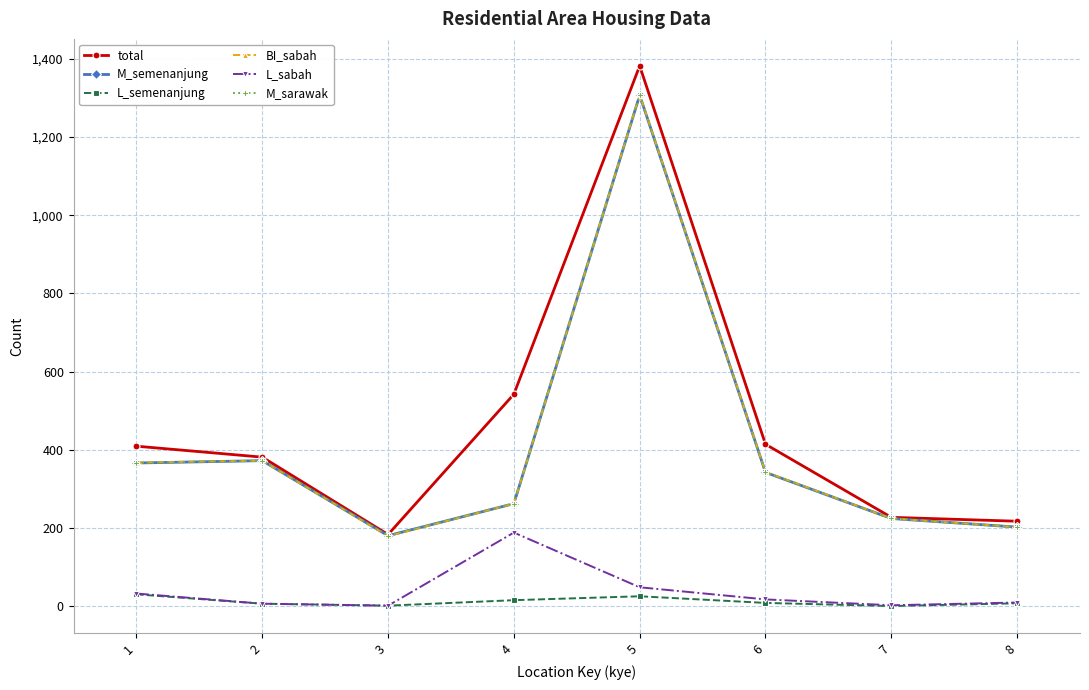

True or false: M_semenanjung and L_sabah intersect in this chart.

False